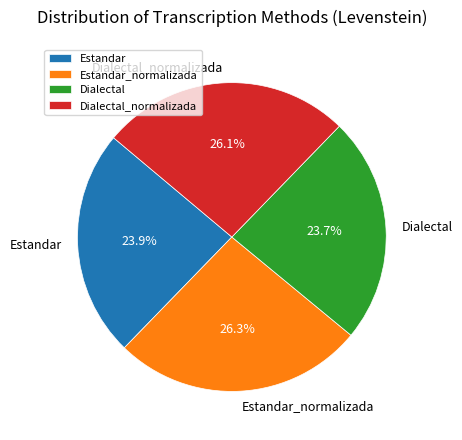

What percentage is the Estandar_normalizada slice, to the nearest percent?

26%